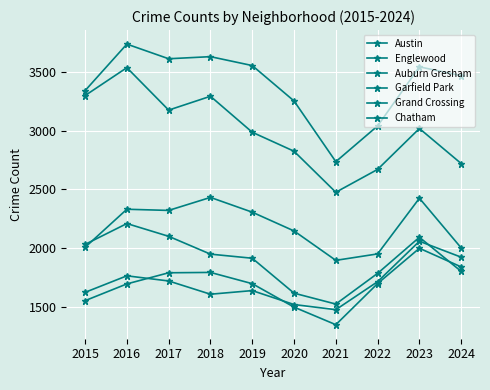

How many data points does each series have?

10